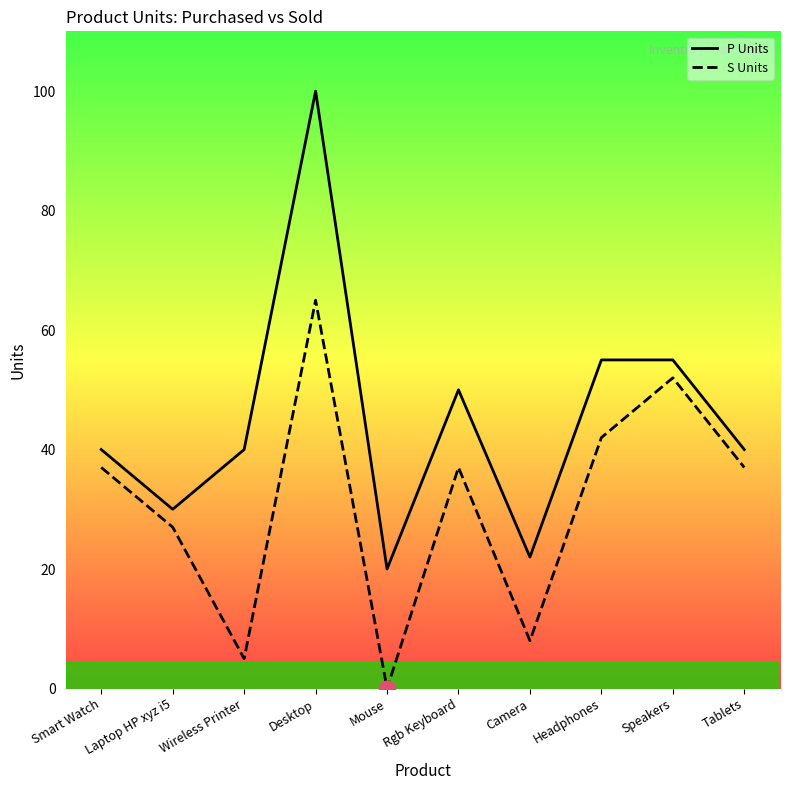

What are all the series names shown in the legend?

P Units, S Units